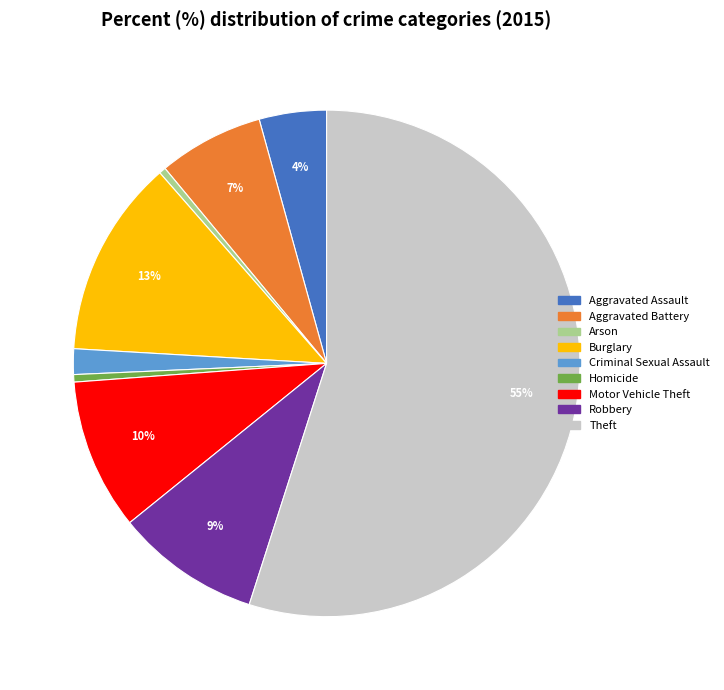

Combined, do Aggravated Assault and Arson account for over 50%?

No